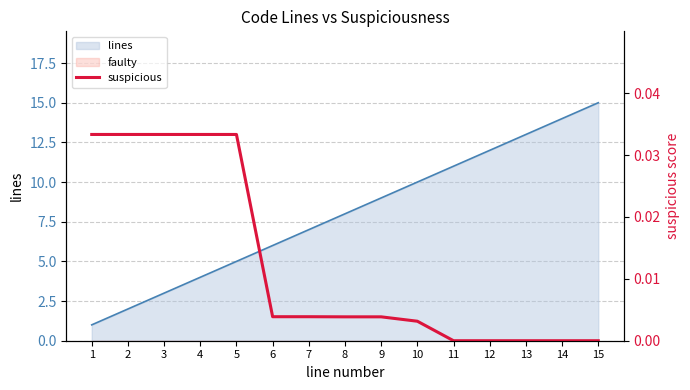

List the labels in order of value, smallest first.

11, 12, 13, 14, 15, 10, 8, 9, 6, 7, 1, 2, 3, 4, 5